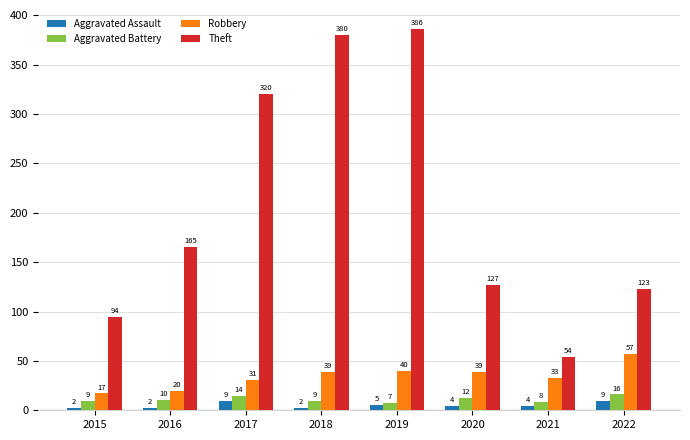

Which series has the widest spread of values?

Theft